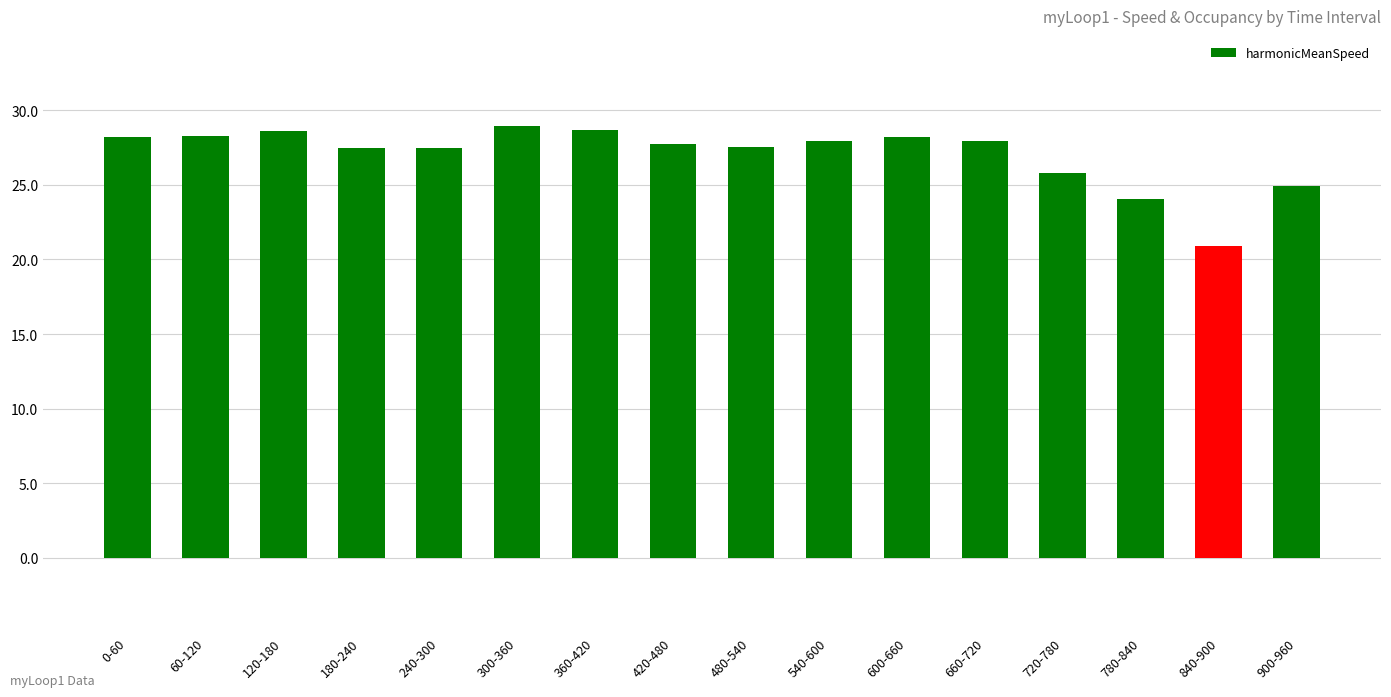

Approximately how many times larger is the value at 240-300 compared to 780-840?

1.1